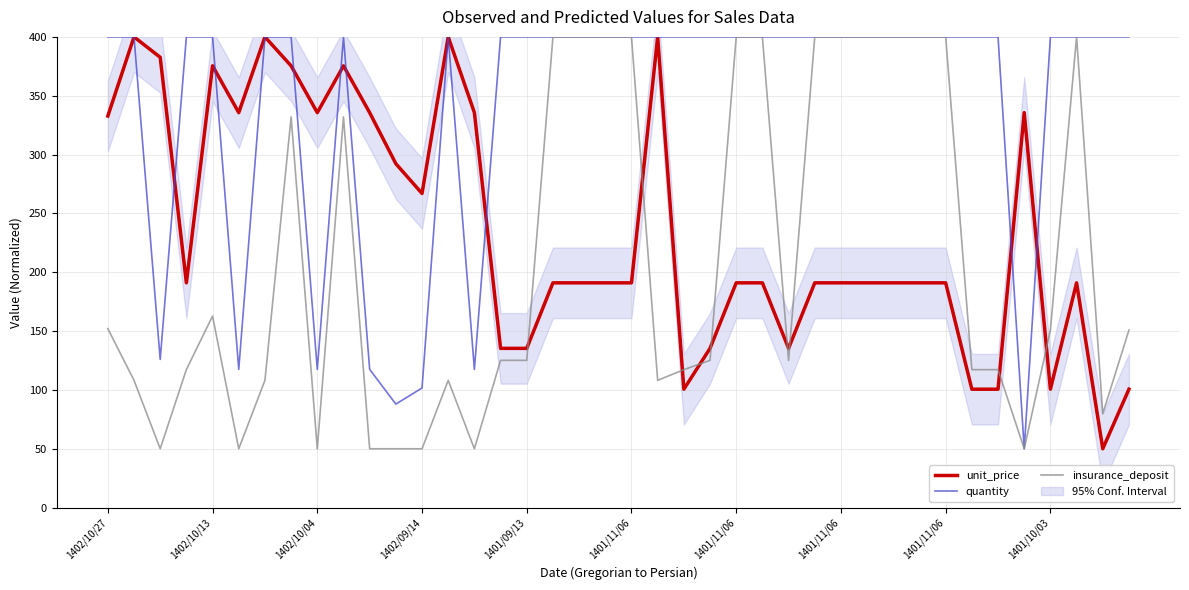

At 13, list the series in order from smallest to largest.

insurance_deposit, unit_price, quantity